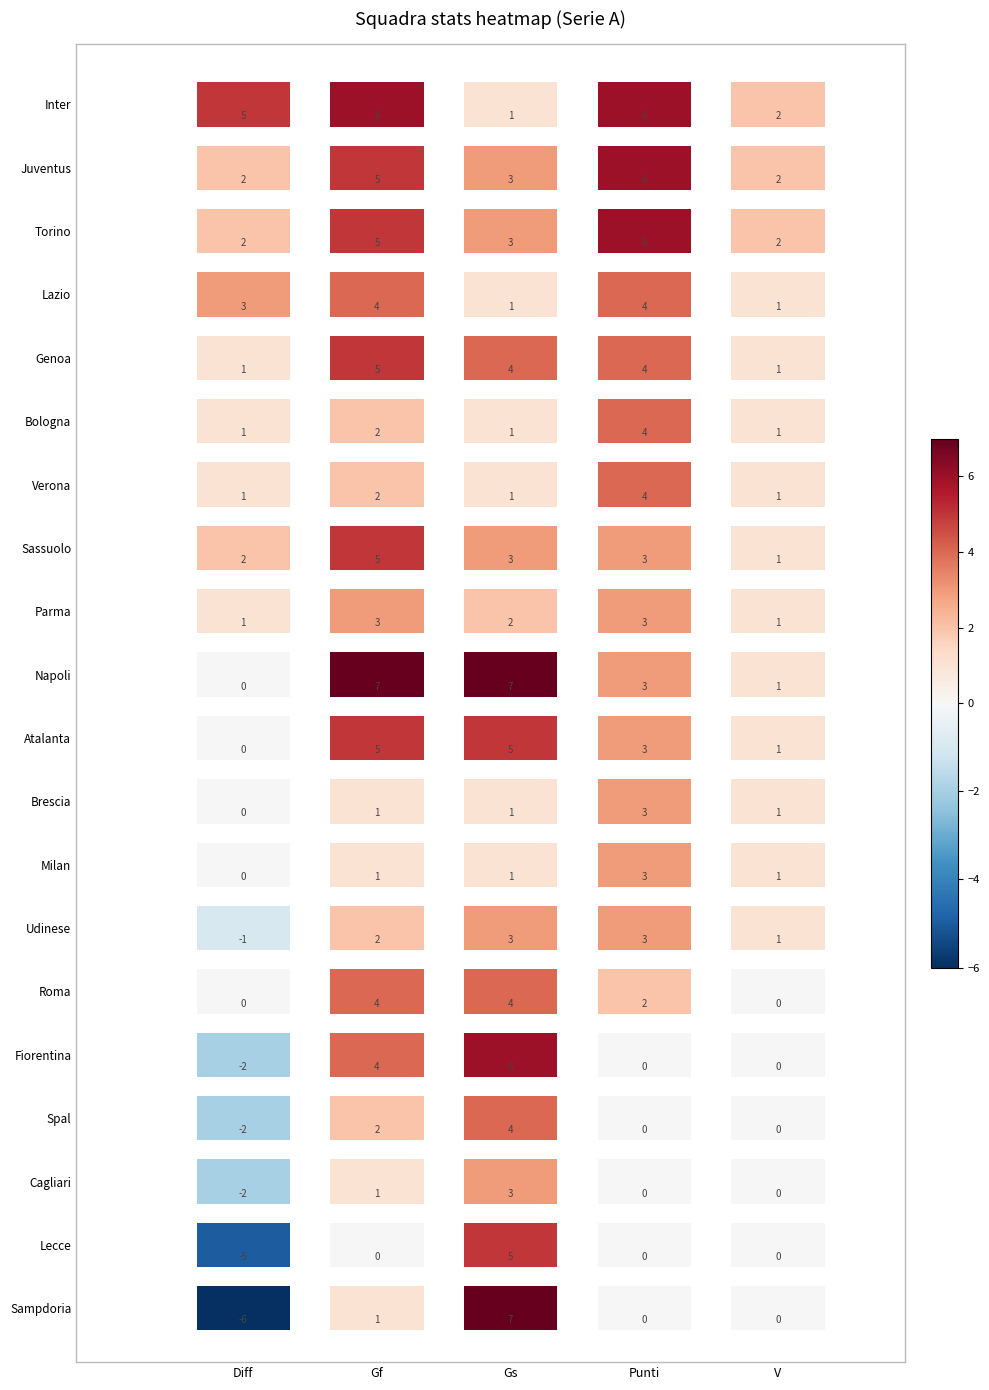

Reading left to right, what are all the values shown in this chart?

Inter: Diff=5	Gf=6	Gs=1	Punti=6	V=2
Juventus: Diff=2	Gf=5	Gs=3	Punti=6	V=2
Torino: Diff=2	Gf=5	Gs=3	Punti=6	V=2
Lazio: Diff=3	Gf=4	Gs=1	Punti=4	V=1
Genoa: Diff=1	Gf=5	Gs=4	Punti=4	V=1
Bologna: Diff=1	Gf=2	Gs=1	Punti=4	V=1
Verona: Diff=1	Gf=2	Gs=1	Punti=4	V=1
Sassuolo: Diff=2	Gf=5	Gs=3	Punti=3	V=1
Parma: Diff=1	Gf=3	Gs=2	Punti=3	V=1
Napoli: Diff=0	Gf=7	Gs=7	Punti=3	V=1
Atalanta: Diff=0	Gf=5	Gs=5	Punti=3	V=1
Brescia: Diff=0	Gf=1	Gs=1	Punti=3	V=1
Milan: Diff=0	Gf=1	Gs=1	Punti=3	V=1
Udinese: Diff=-1	Gf=2	Gs=3	Punti=3	V=1
Roma: Diff=0	Gf=4	Gs=4	Punti=2	V=0
Fiorentina: Diff=-2	Gf=4	Gs=6	Punti=0	V=0
Spal: Diff=-2	Gf=2	Gs=4	Punti=0	V=0
Cagliari: Diff=-2	Gf=1	Gs=3	Punti=0	V=0
Lecce: Diff=-5	Gf=0	Gs=5	Punti=0	V=0
Sampdoria: Diff=-6	Gf=1	Gs=7	Punti=0	V=0